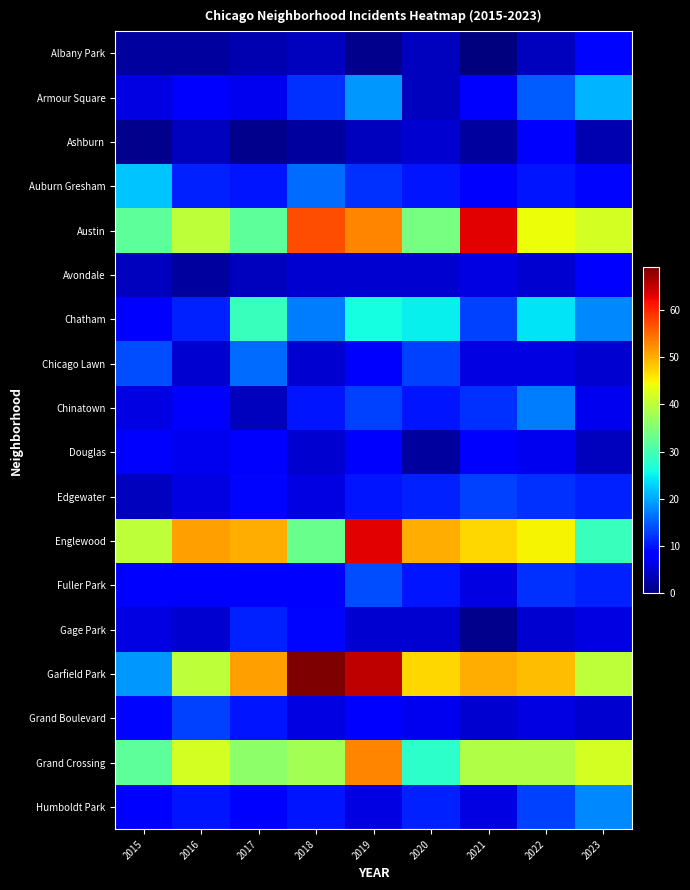

Reading right to left, transcribe all the data shown in this chart.

Albany Park: 2023=9	2022=4	2021=0	2020=4	2019=1	2018=4	2017=3	2016=2	2015=2
Armour Square: 2023=21	2022=15	2021=8	2020=4	2019=19	2018=12	2017=7	2016=8	2015=6
Ashburn: 2023=3	2022=8	2021=2	2020=5	2019=4	2018=2	2017=1	2016=4	2015=1
Auburn Gresham: 2023=9	2022=10	2021=8	2020=10	2019=12	2018=16	2017=10	2016=11	2015=22
Austin: 2023=42	2022=44	2021=63	2020=34	2019=53	2018=57	2017=32	2016=40	2015=32
Avondale: 2023=8	2022=5	2021=6	2020=5	2019=5	2018=5	2017=4	2016=2	2015=4
Chatham: 2023=18	2022=24	2021=13	2020=25	2019=26	2018=17	2017=29	2016=11	2015=8
Chicago Lawn: 2023=5	2022=6	2021=6	2020=13	2019=8	2018=5	2017=16	2016=5	2015=14
Chinatown: 2023=7	2022=17	2021=12	2020=10	2019=13	2018=10	2017=4	2016=8	2015=6
Douglas: 2023=4	2022=7	2021=8	2020=2	2019=8	2018=5	2017=8	2016=7	2015=8
Edgewater: 2023=11	2022=12	2021=13	2020=11	2019=10	2018=6	2017=9	2016=6	2015=4
Englewood: 2023=29	2022=45	2021=47	2020=50	2019=63	2018=33	2017=50	2016=51	2015=40
Fuller Park: 2023=11	2022=12	2021=6	2020=10	2019=14	2018=8	2017=8	2016=8	2015=8
Gage Park: 2023=6	2022=5	2021=1	2020=5	2019=5	2018=9	2017=11	2016=5	2015=6
Garfield Park: 2023=40	2022=49	2021=50	2020=47	2019=65	2018=69	2017=51	2016=40	2015=19
Grand Boulevard: 2023=5	2022=6	2021=5	2020=7	2019=8	2018=6	2017=10	2016=13	2015=9
Grand Crossing: 2023=42	2022=39	2021=39	2020=28	2019=53	2018=38	2017=36	2016=42	2015=32
Humboldt Park: 2023=18	2022=13	2021=6	2020=11	2019=6	2018=10	2017=8	2016=10	2015=8